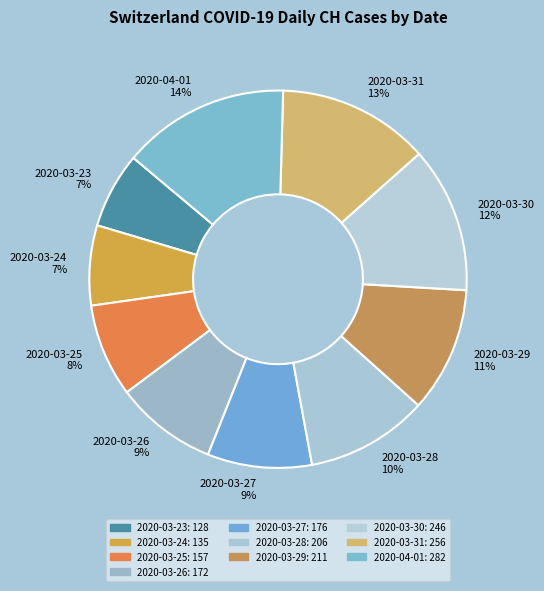

What is the largest slice in the pie chart?

2020-04-01 14%